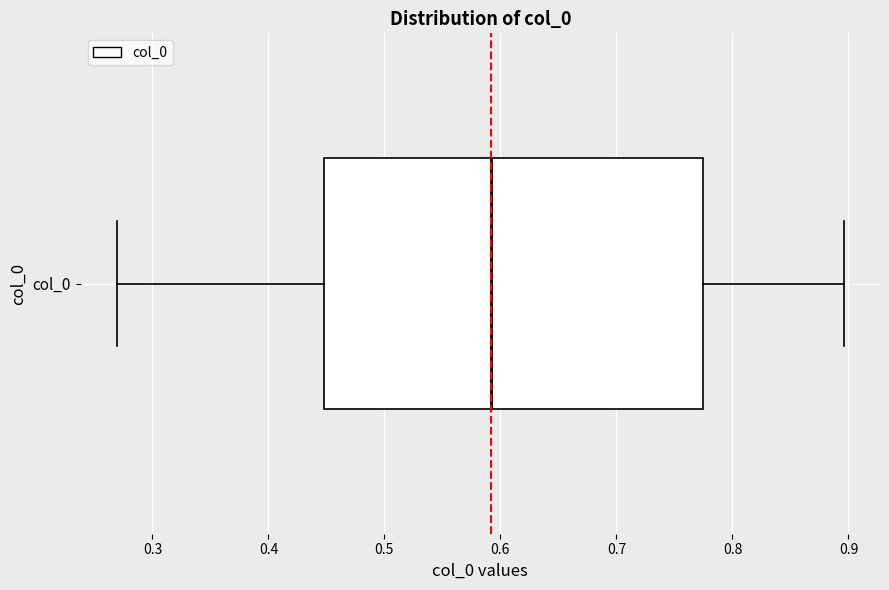

Where does the right whisker of the box for col_0 end on the x-axis? The values are not printed on the chart, so give them approximately, as read against the axis.

0.90